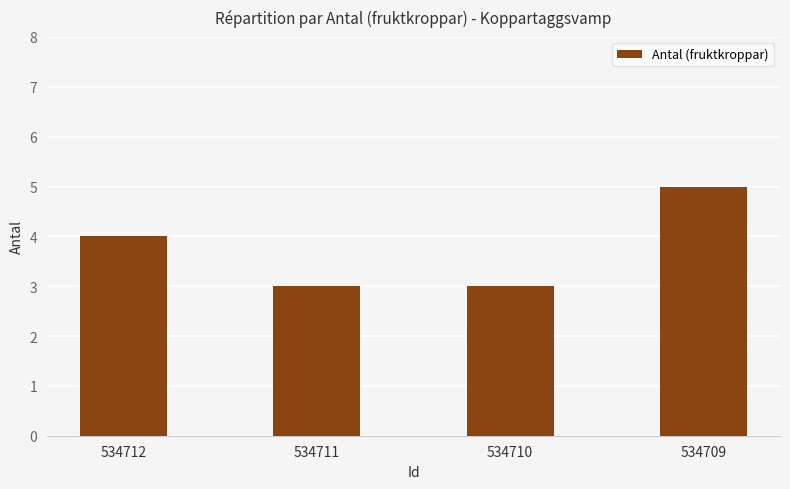

The chart shows a value of 1 at 534712. True or false?

False